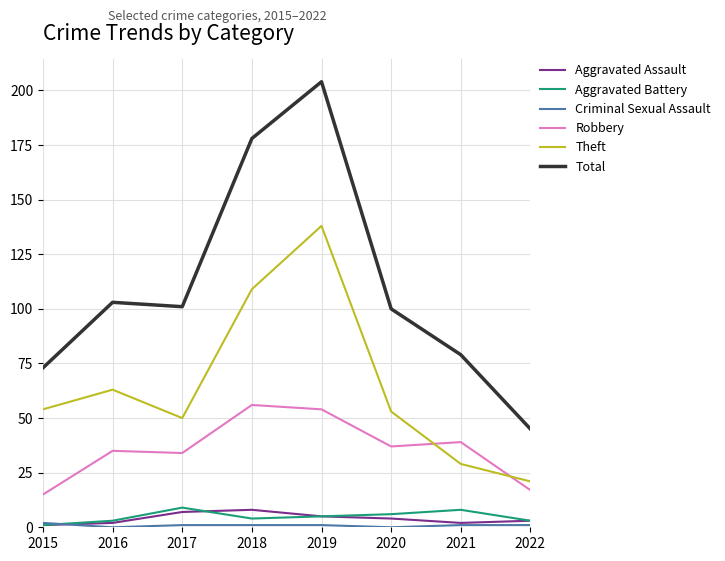

At how many categories does at least one series exceed 115?

2